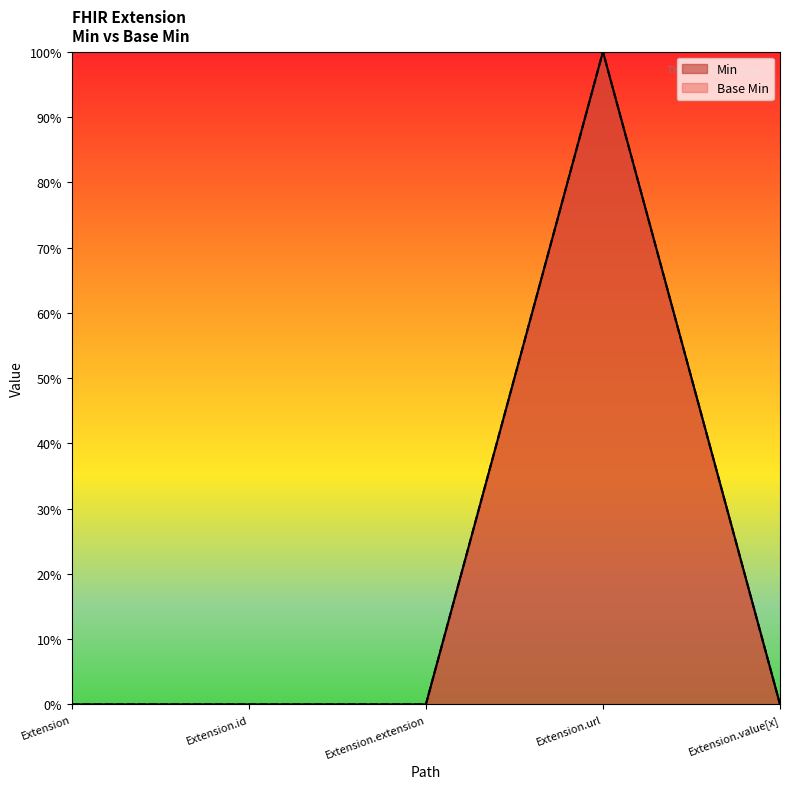

How many categories are shown in the chart?

5